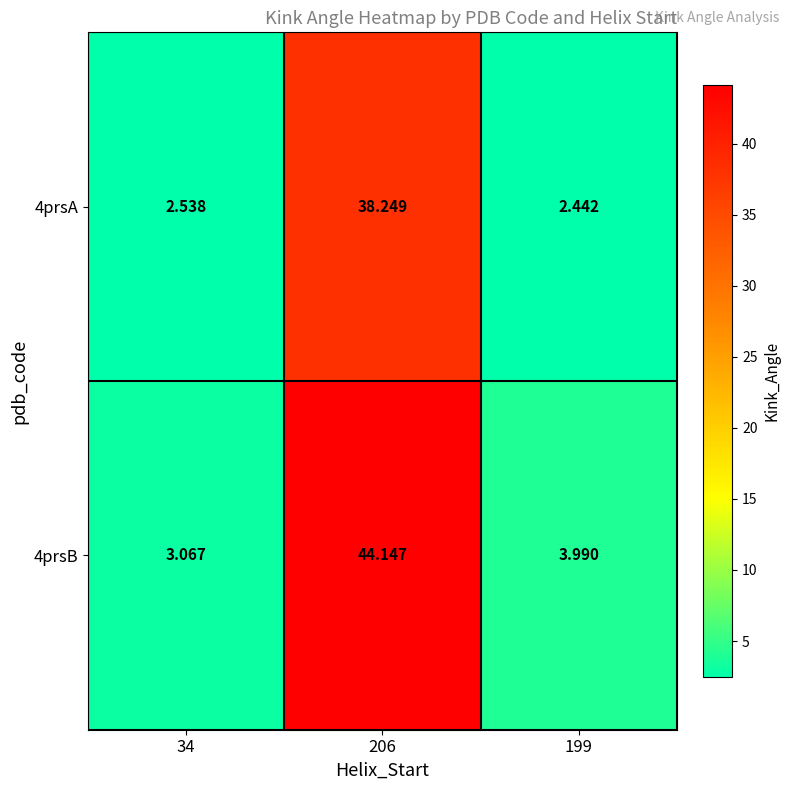

Count the number of data series in this chart.

2